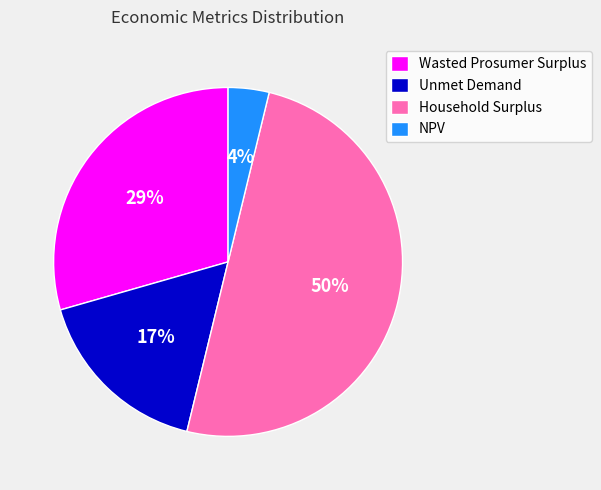

What is the smallest slice in the pie chart?

NPV